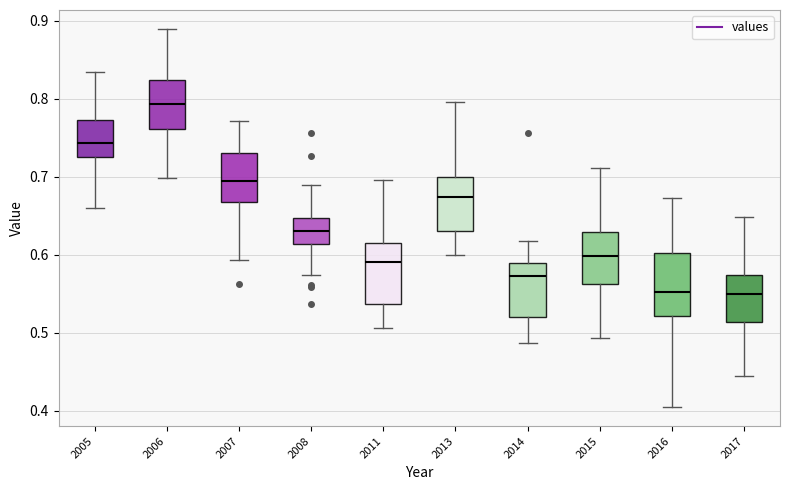

Where does the upper whisker of the box at x = 2005 end on the y-axis? The values are not printed on the chart, so give them approximately, as read against the axis.

0.83